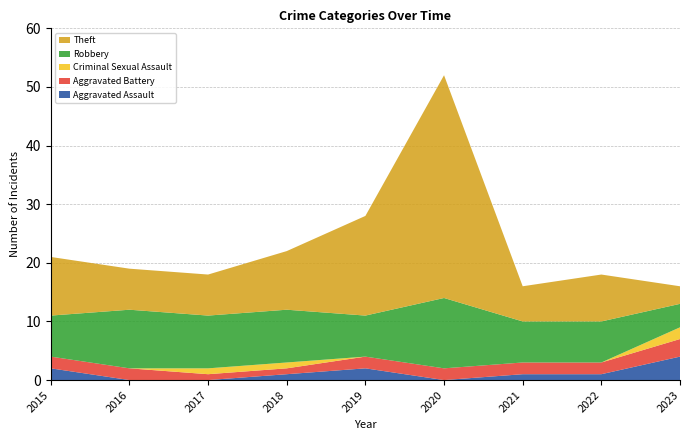

Reading left to right, transcribe all the data shown in this chart.

Aggravated Assault: 2	0	0	1	2	0	1	1	4
Aggravated Battery: 2	2	1	1	2	2	2	2	3
Criminal Sexual Assault: 0	0	1	1	0	0	0	0	2
Robbery: 7	10	9	9	7	12	7	7	4
Theft: 10	7	7	10	17	38	6	8	3